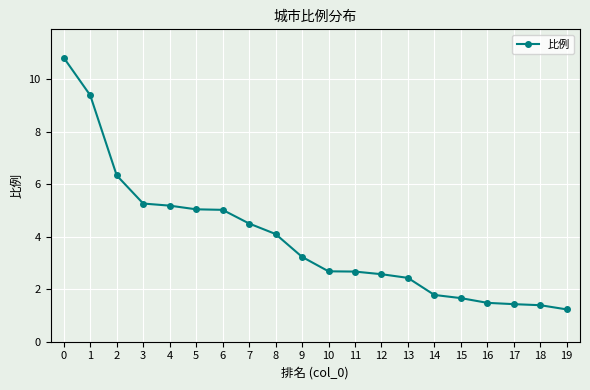

What value does the data have at 4?

5.2